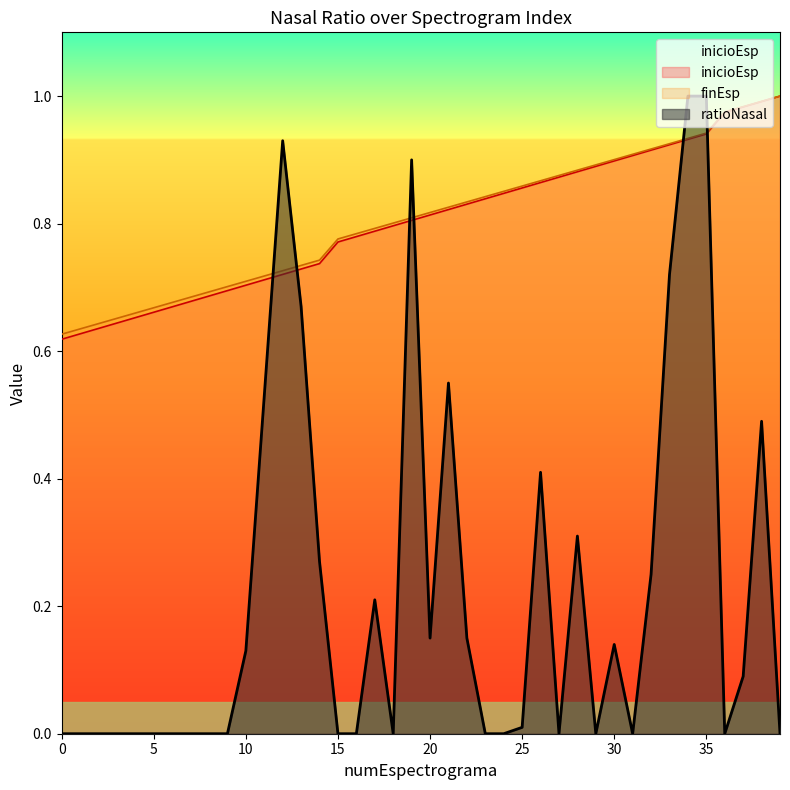

What are all the series names shown in the legend?

inicioEsp, finEsp, ratioNasal